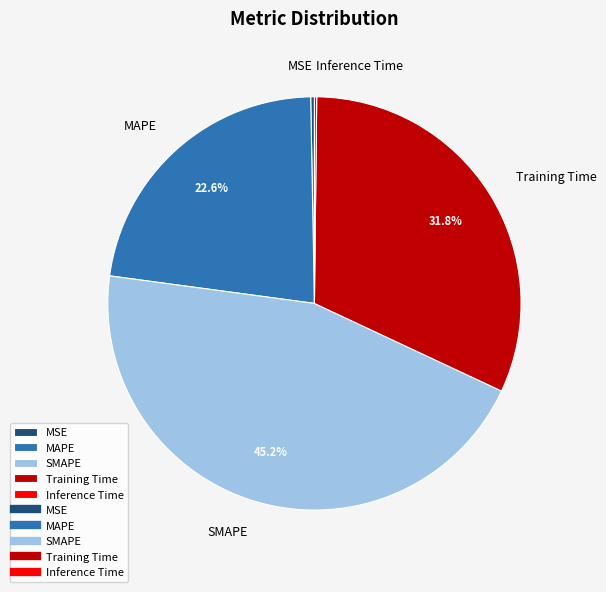

True or false: MAPE accounts for 13% of the total.

False